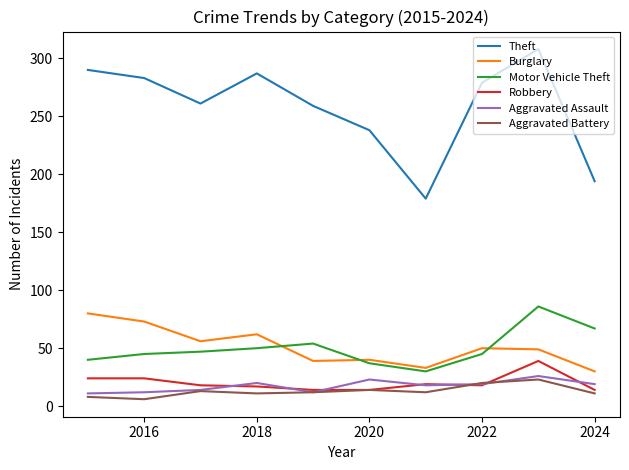

Which series has the widest spread of values?

Theft